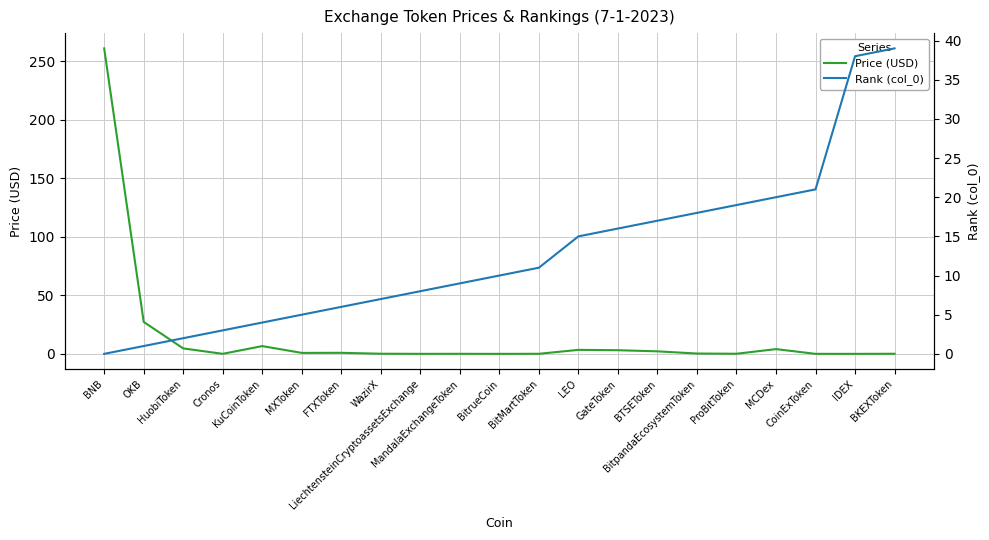

Which series changed the most between WazirX and CoinExToken?

Rank (col_0)